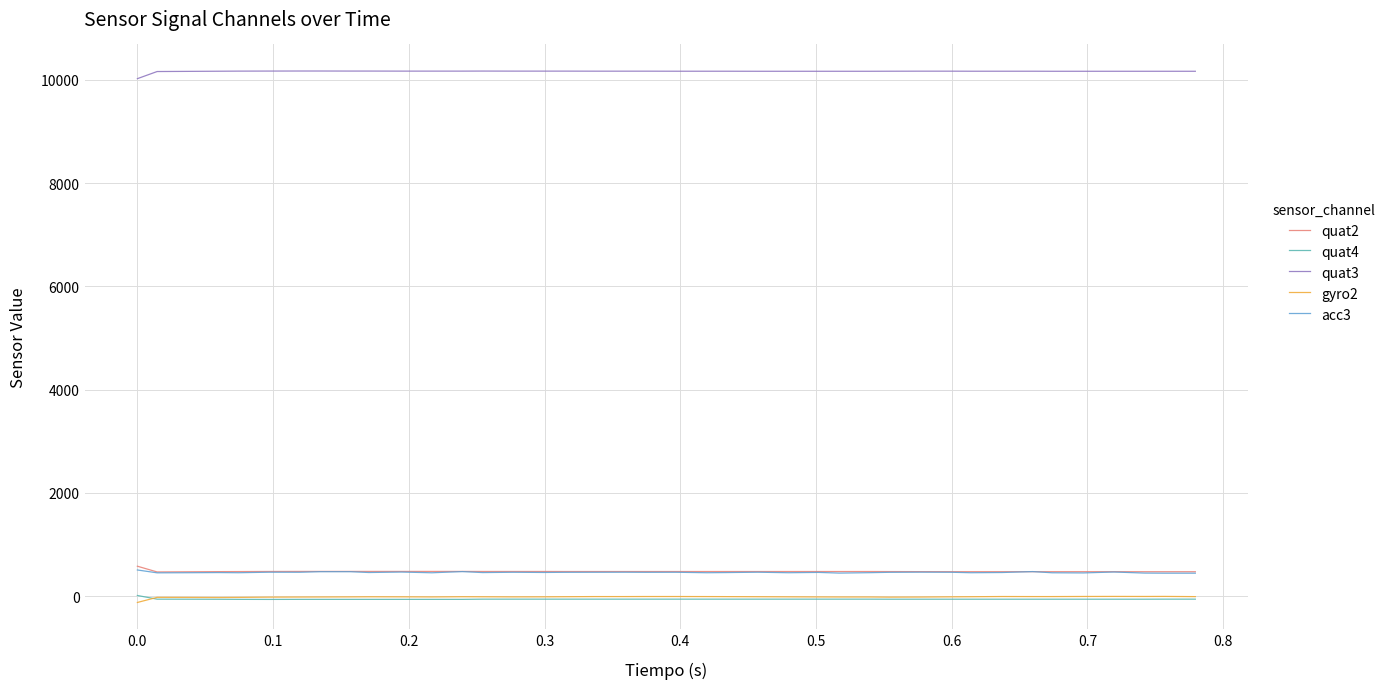

Which series has the largest total across all categories?

quat3